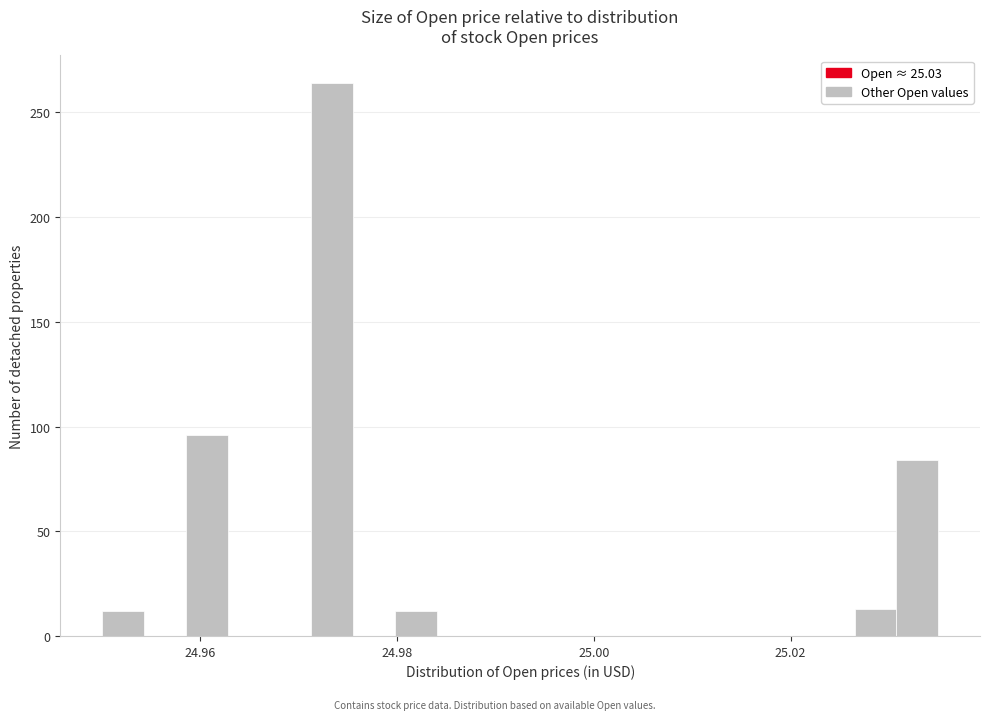

Around what value on the x-axis is the tallest bar? Give the approximate position of its centre, as read against the axis.

24.974